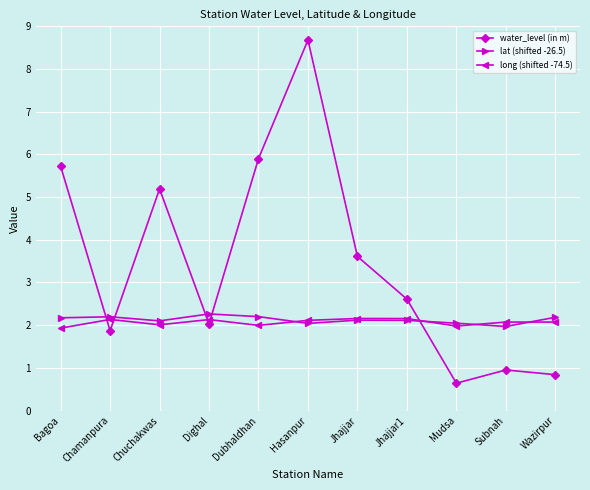

How many lines are shown in the chart?

3